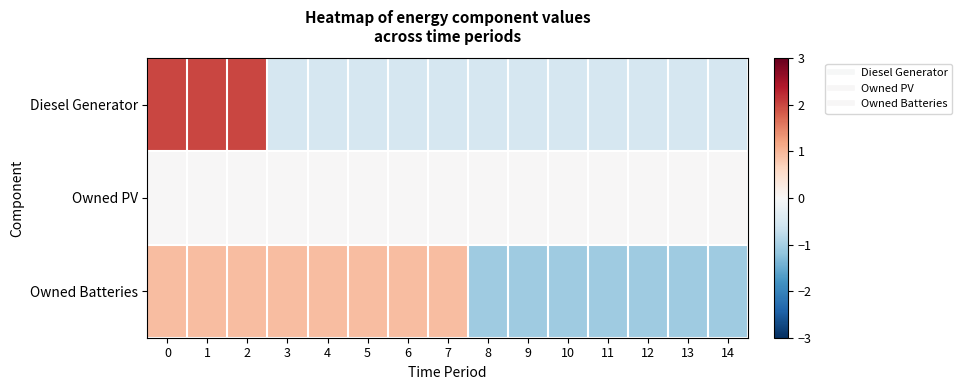

Which series has the largest total across all categories?

Owned Batteries